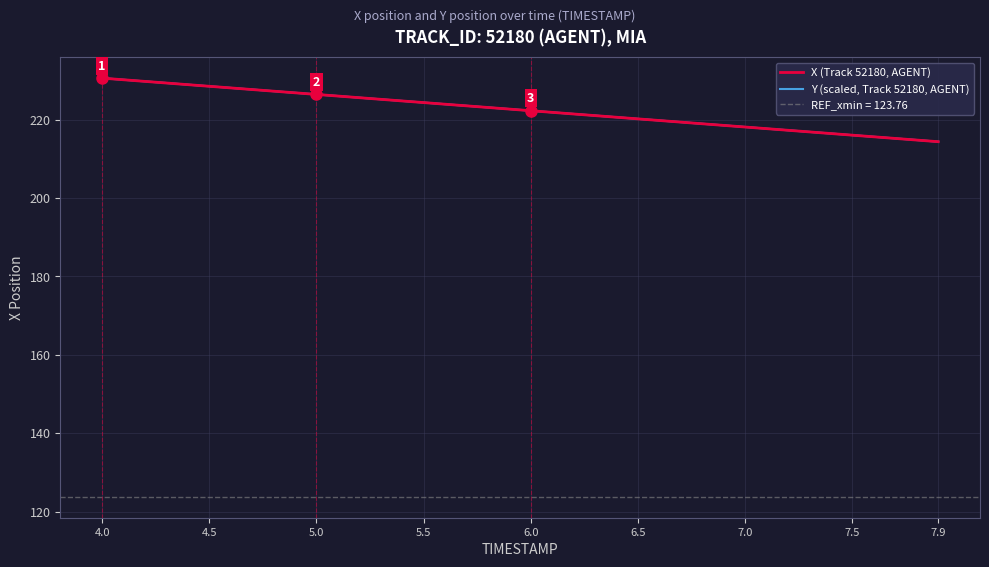

After their last crossing, which series has the higher values: Y (scaled, Track 52180, AGENT) or X (Track 52180, AGENT)?

Y (scaled, Track 52180, AGENT)